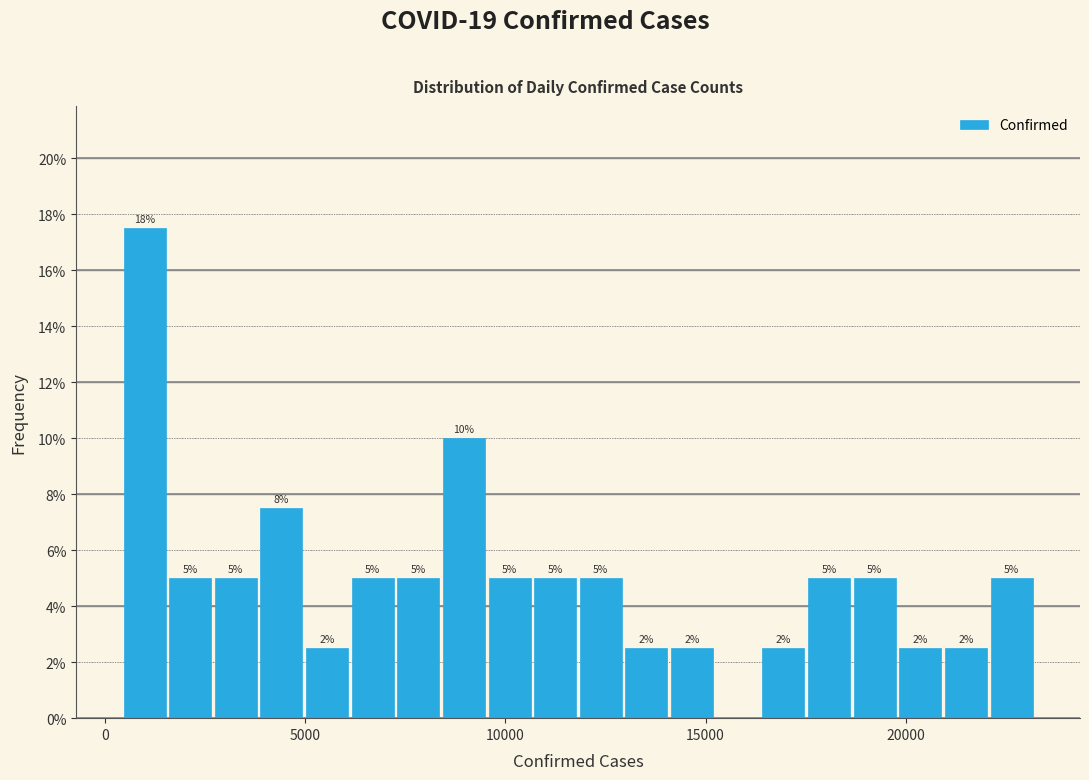

Read against the x-axis, roughly where is the centre of the tallest bar?

1000